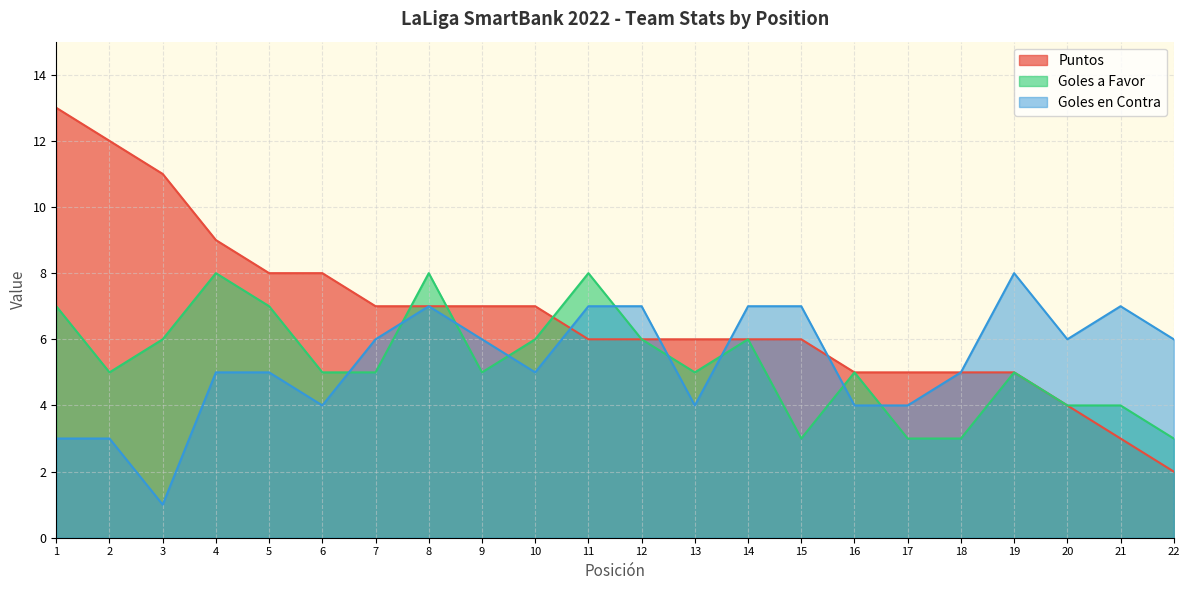

Is it true that Goles a Favor equals 3 at 22?

True